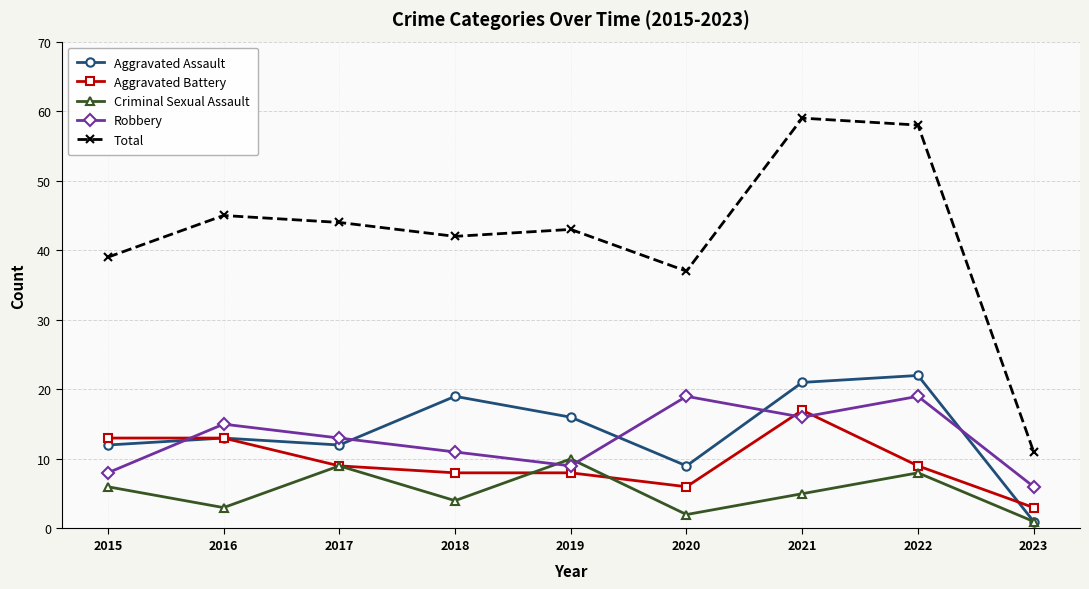

Does the chart display data point markers on the line(s)?

Yes